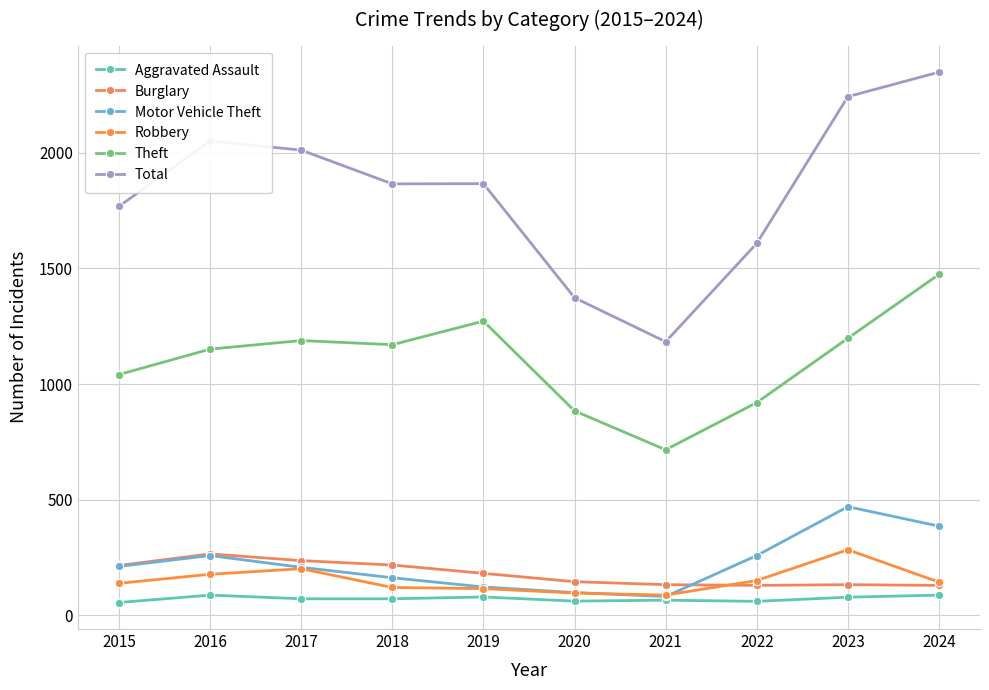

How many lines are shown in the chart?

6